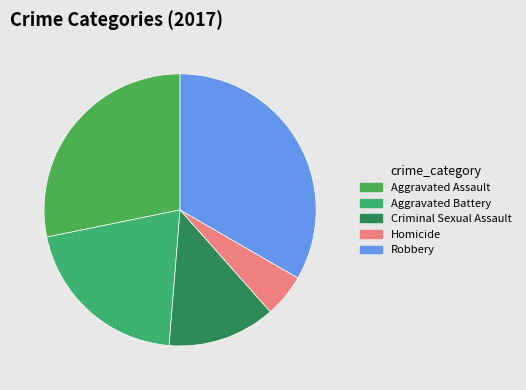

The Criminal Sexual Assault slice represents 21% of the pie. True or false?

False